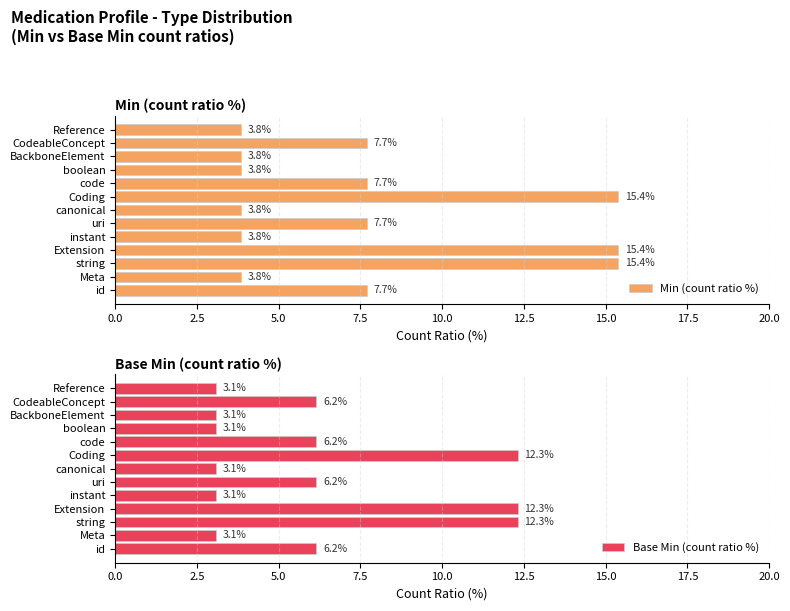

What is the value of the Min (count ratio %) bar at the 11th from the left?

3.8